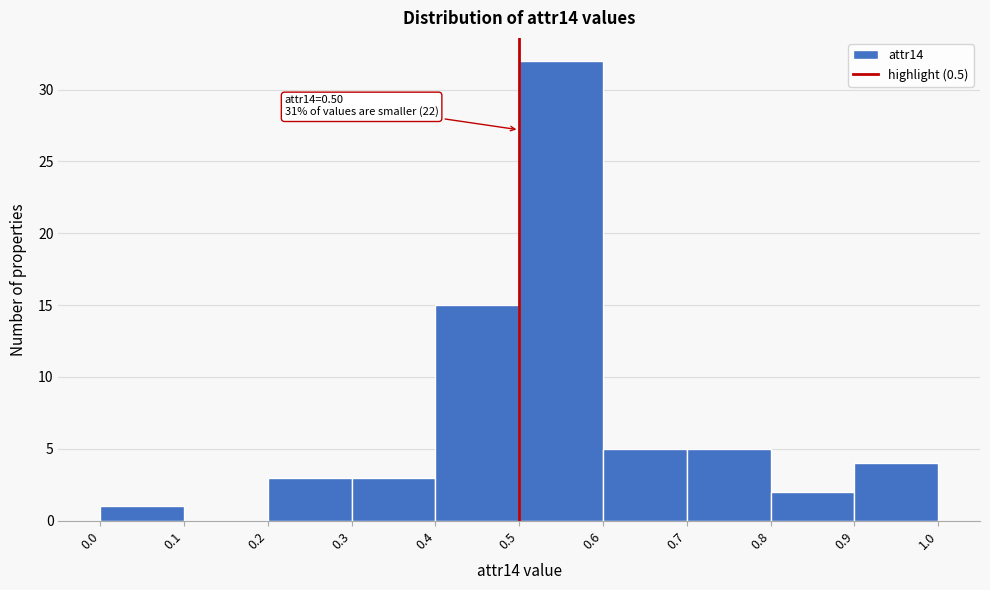

Over which range of the x-axis is the bar tallest?

0.5 to 0.6